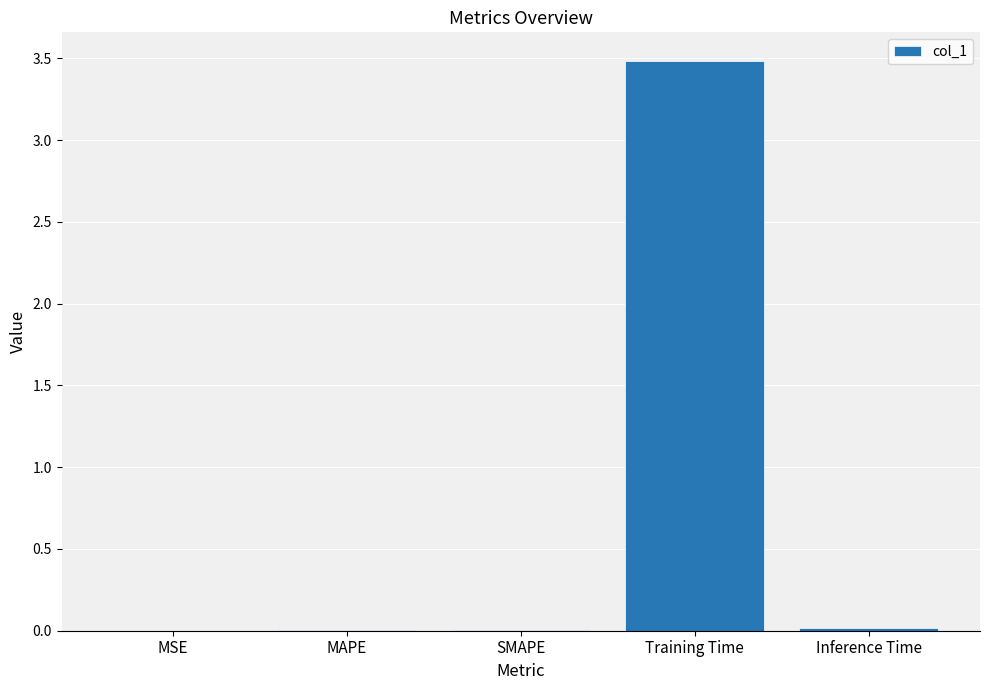

What is the sum of all values?

3.5